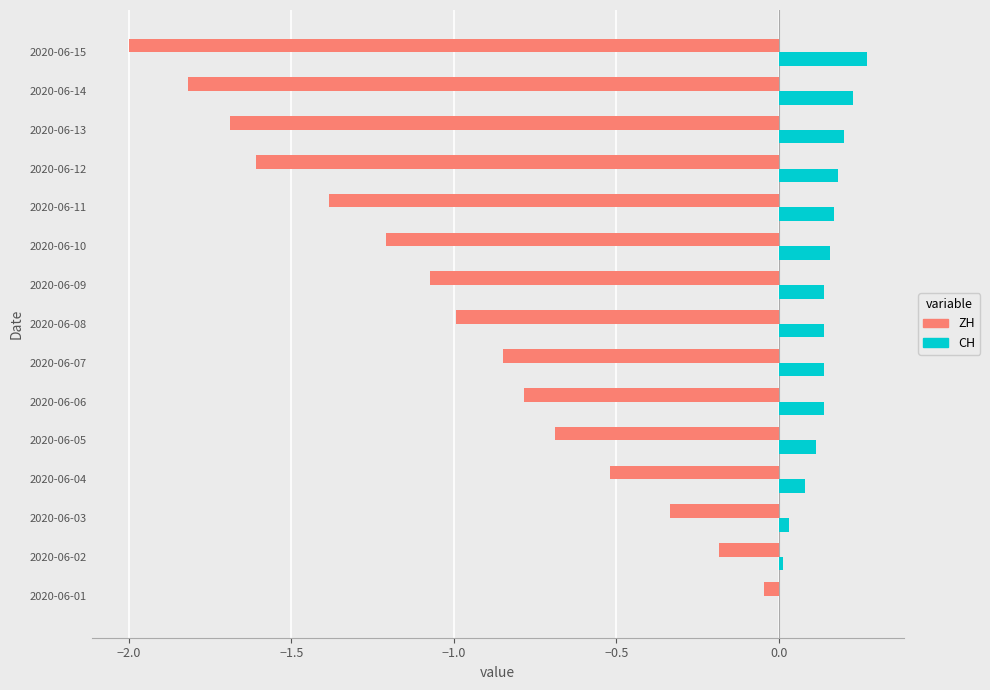

What is the total value across all series at 2020-06-14?

-1.6